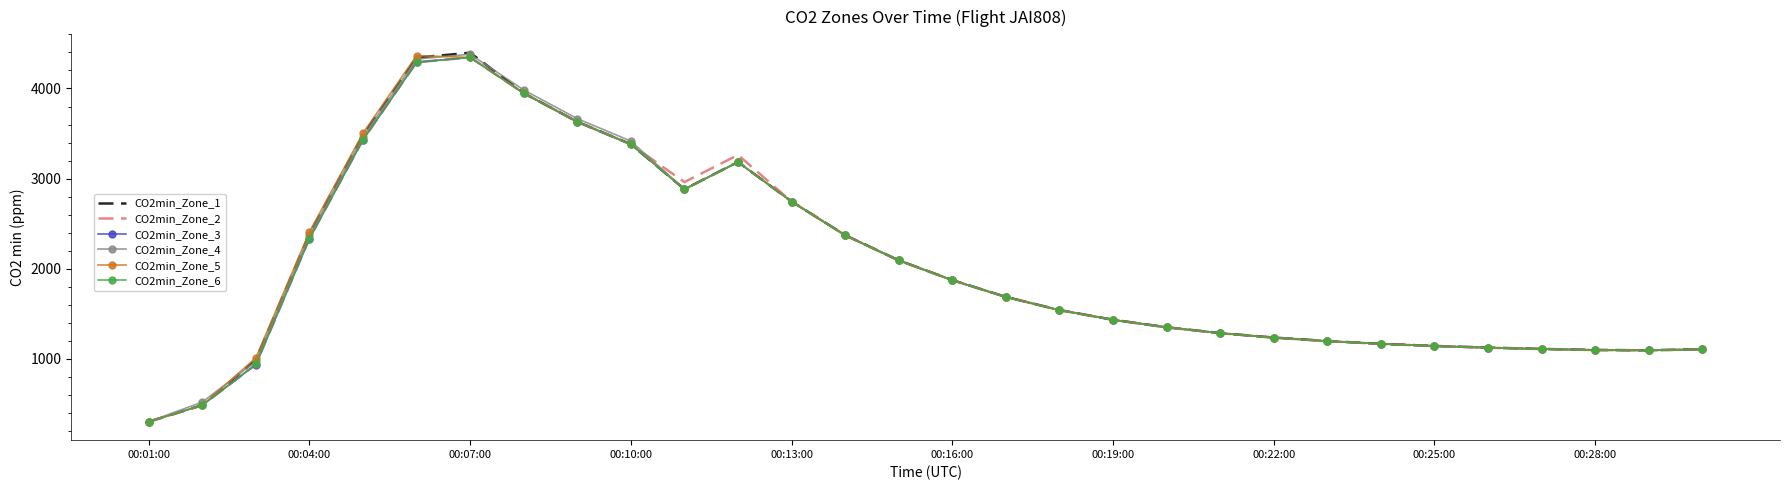

What is the minimum value for CO2min_Zone_6?

300.0